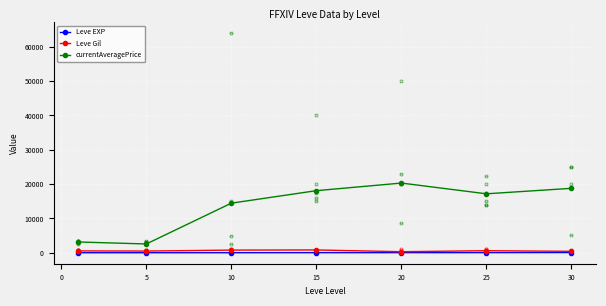

True or false: currentAveragePrice has more than 2 points higher than both neighbors.

False